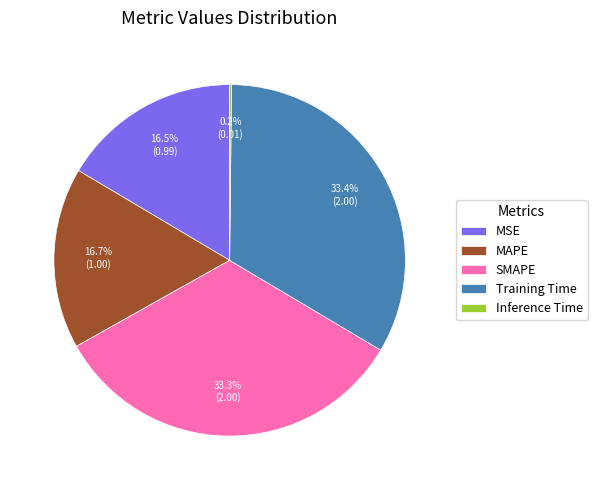

Does SMAPE represent more than half of the total?

No